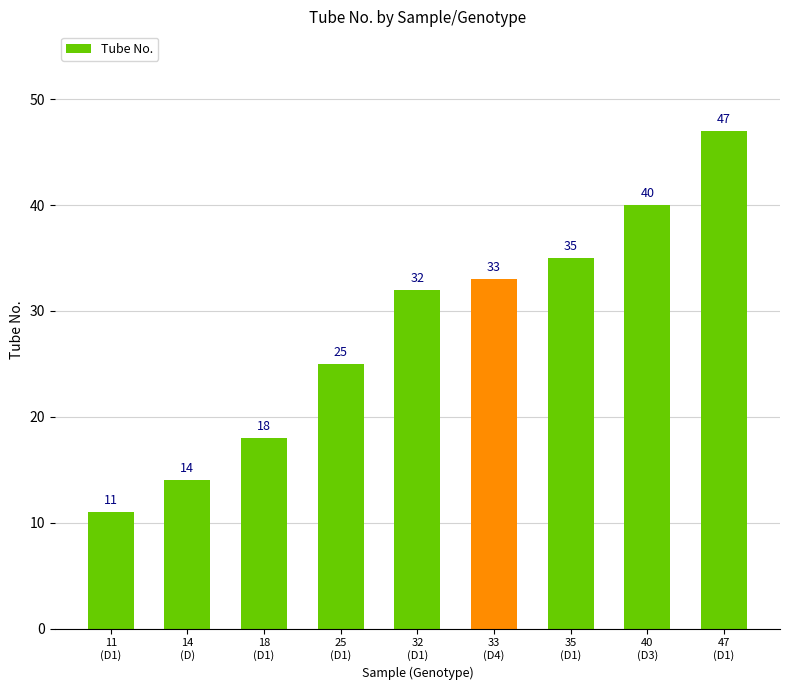

Rank the categories by value from highest to lowest.

47
(D1), 40
(D3), 35
(D1), 33
(D4), 32
(D1), 25
(D1), 18
(D1), 14
(D), 11
(D1)